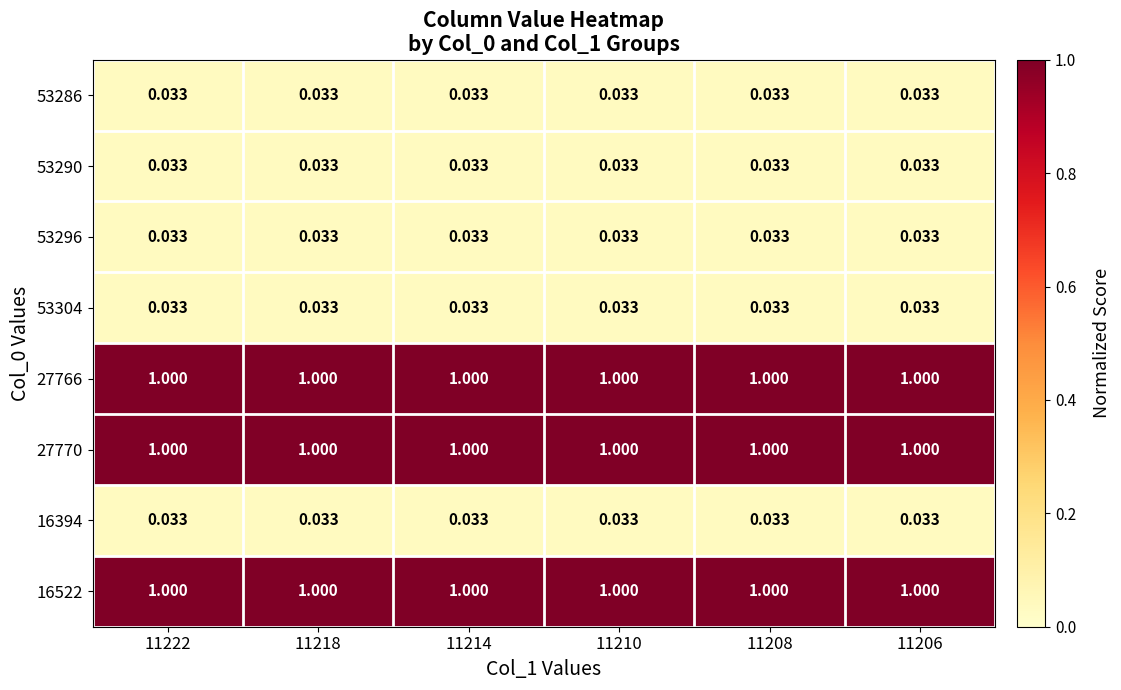

Is the value of 53286 at 11210 greater than the value of 27766 at 11214?

No